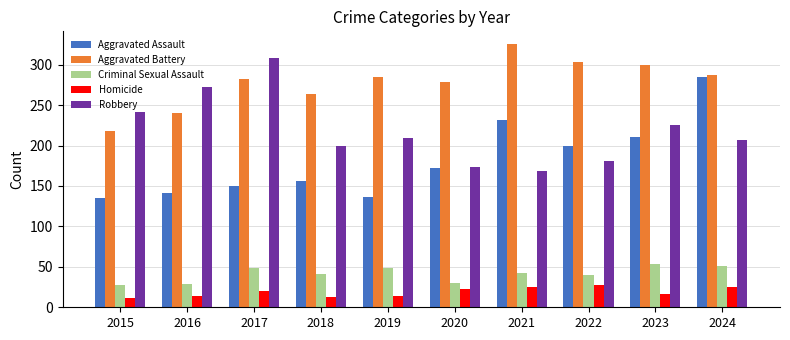

What value does the Aggravated Assault series have at 2021?

232